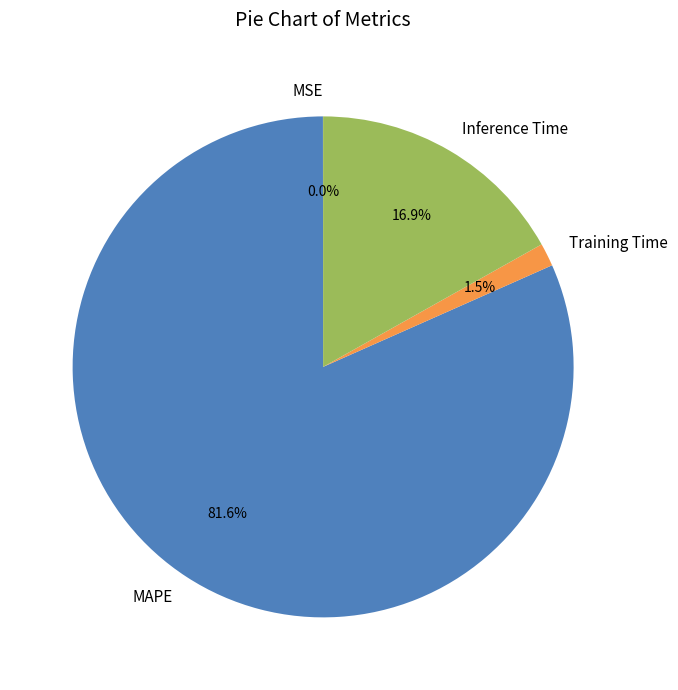

Which slice is the largest?

MAPE